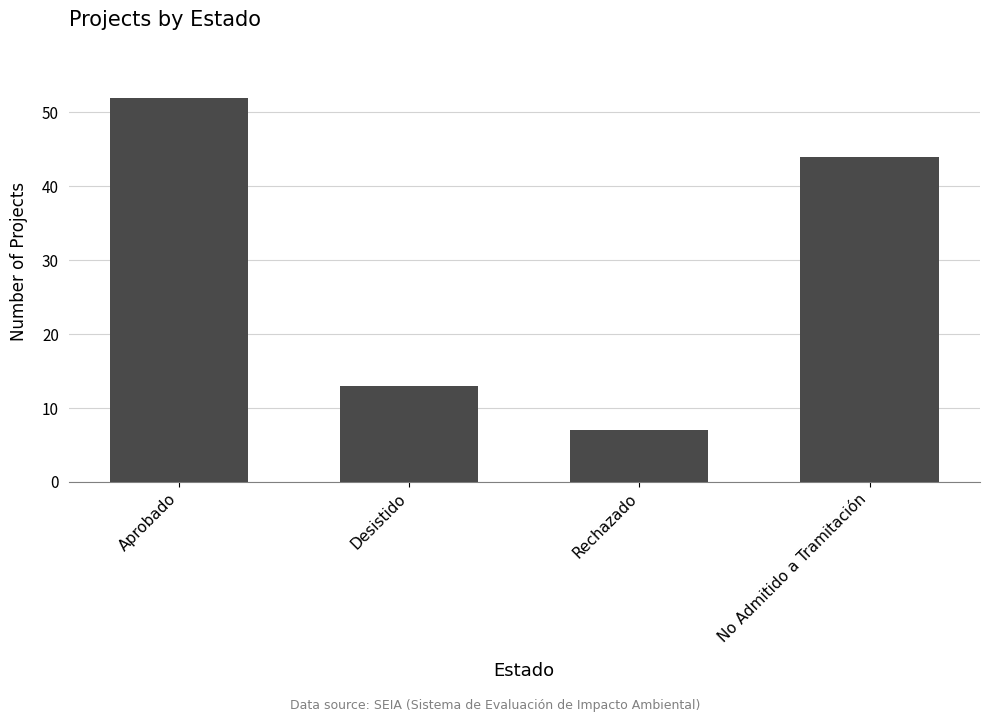

What is the label of the 1st bar from the right?

No Admitido a Tramitación